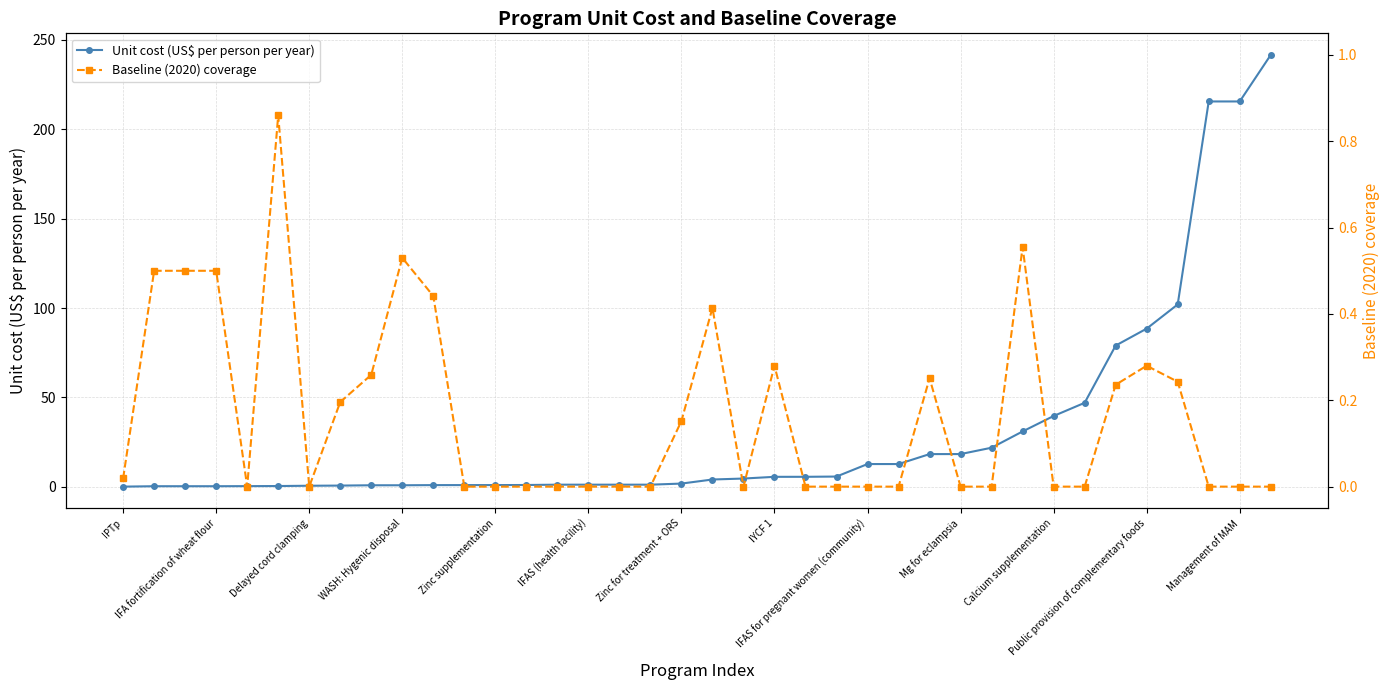

What is the sum of all Unit cost (US$ per person per year) values?

1185.6